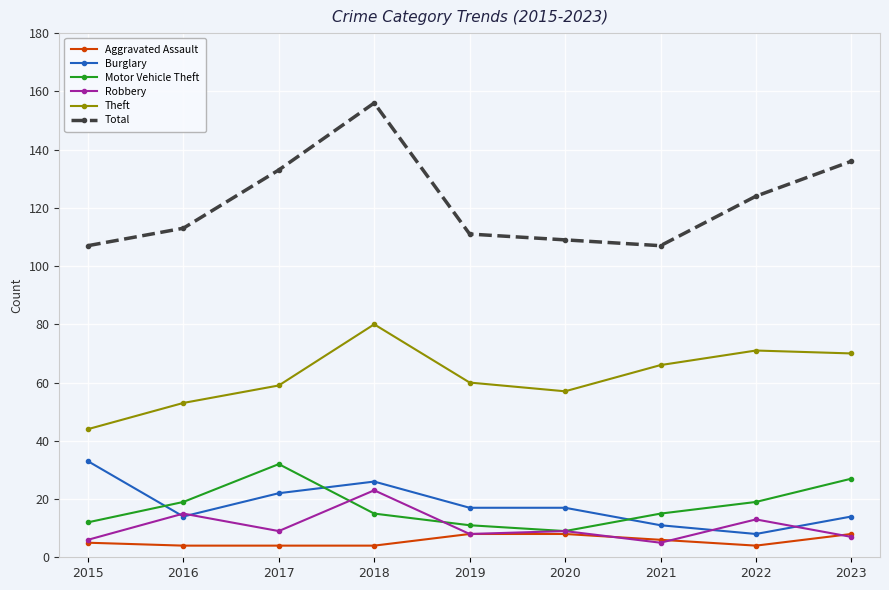

What is the sum of all Motor Vehicle Theft values?

159